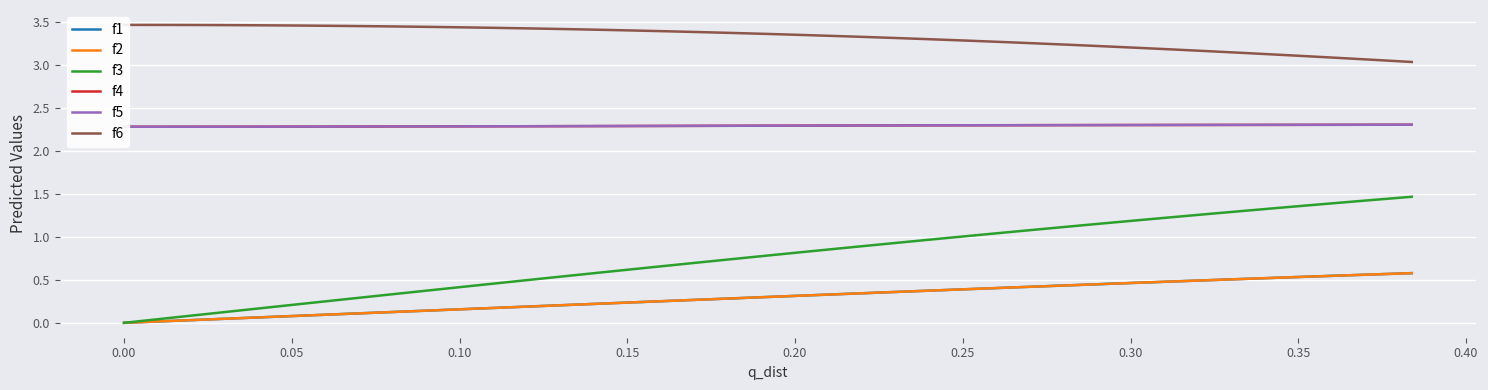

The f5 series shows 3.3 at 28. True or false?

False